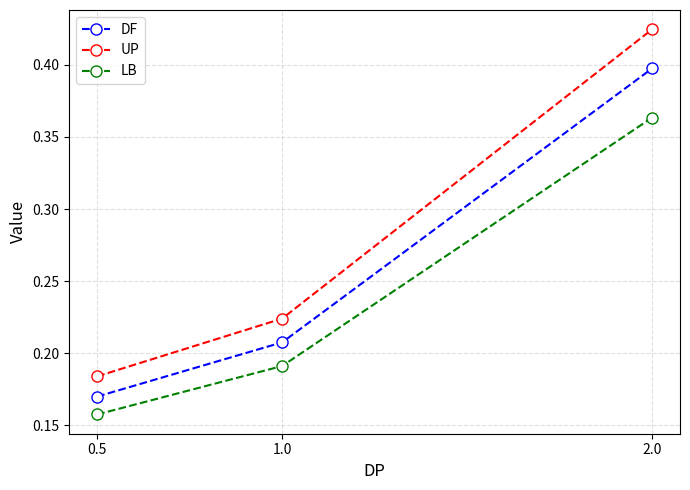

At which category does the chart reach its minimum across all series?

0.5